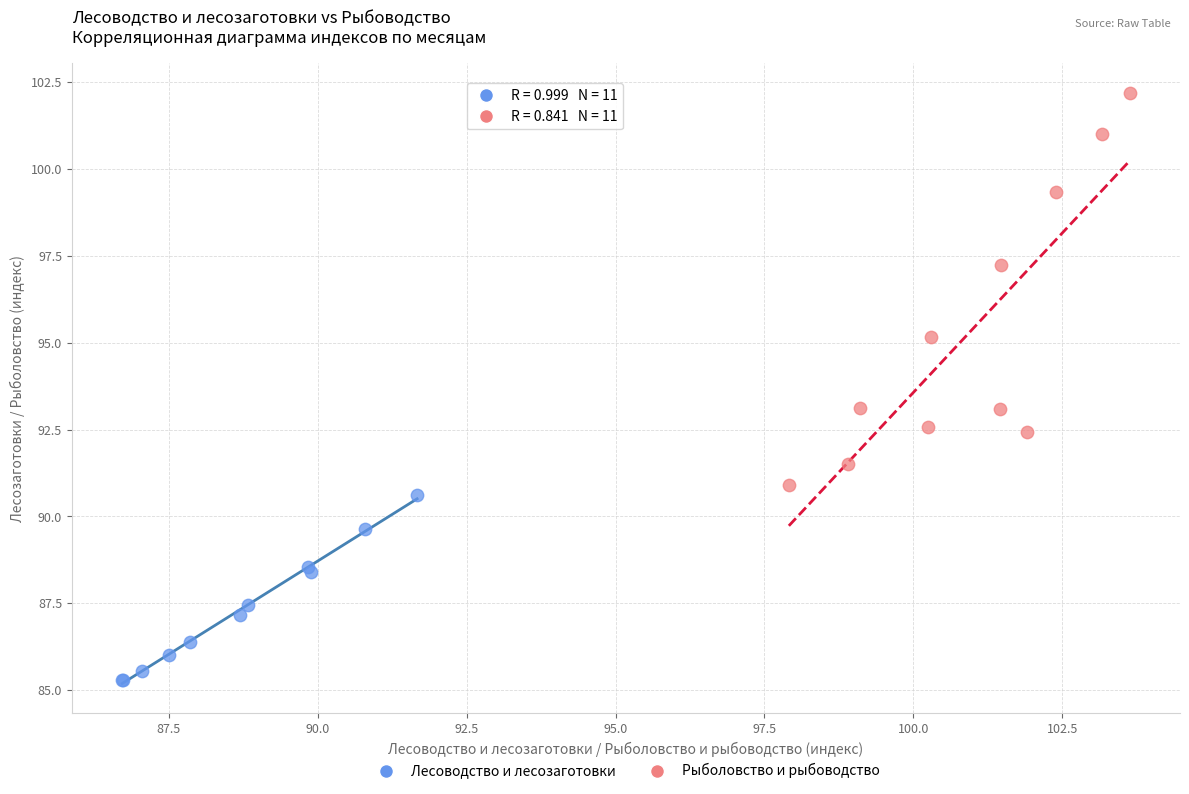

Which series has the widest spread of Y values?

Рыболовство и рыбоводство